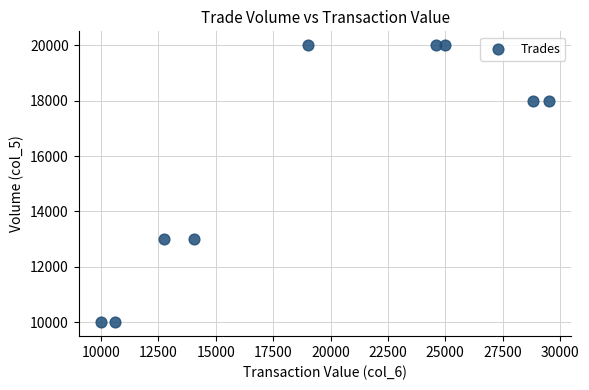

What is the average Y value?

15778